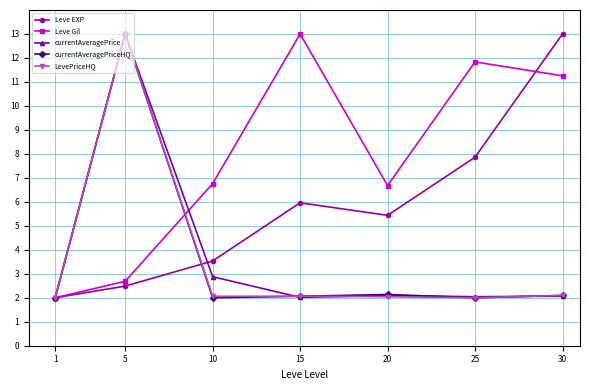

True or false: currentAveragePrice has a value of 3.1 at 30.

False